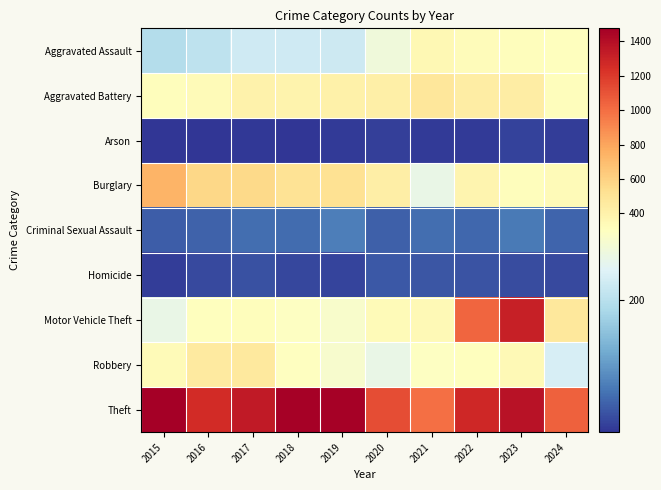

List the series in order of their peak value, lowest first.

Arson, Homicide, Criminal Sexual Assault, Aggravated Assault, Robbery, Aggravated Battery, Burglary, Motor Vehicle Theft, Theft